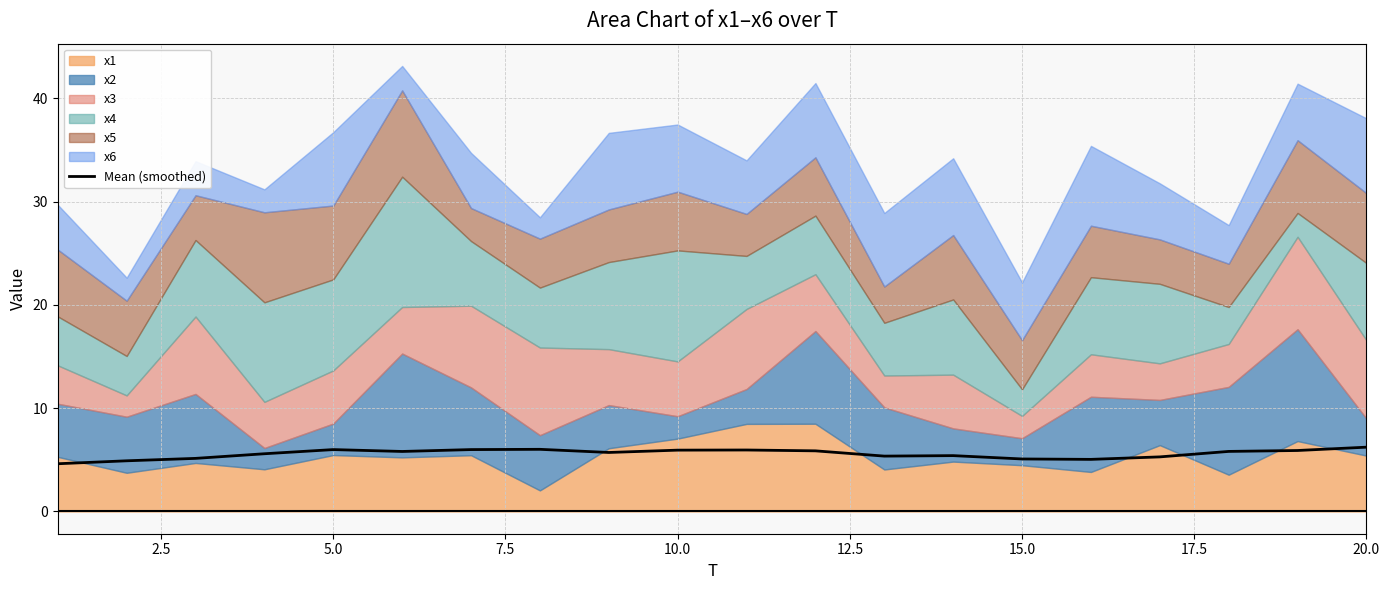

What is the difference between the second highest and second lowest values?

1.1